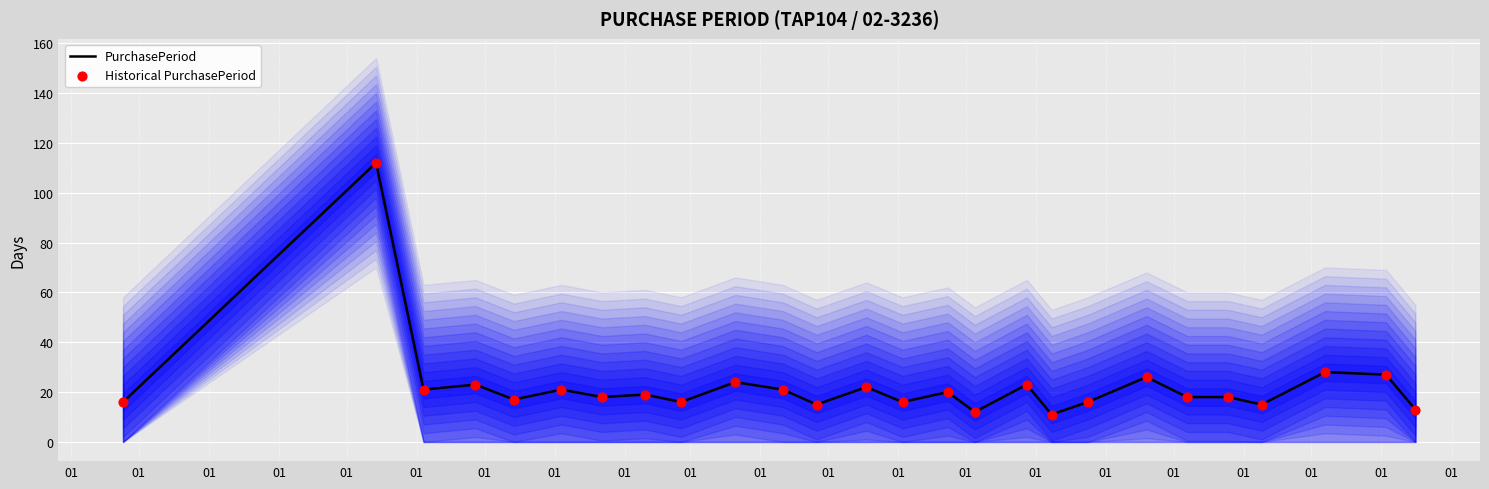

What are all the series names shown in the legend?

PurchasePeriod, Historical PurchasePeriod